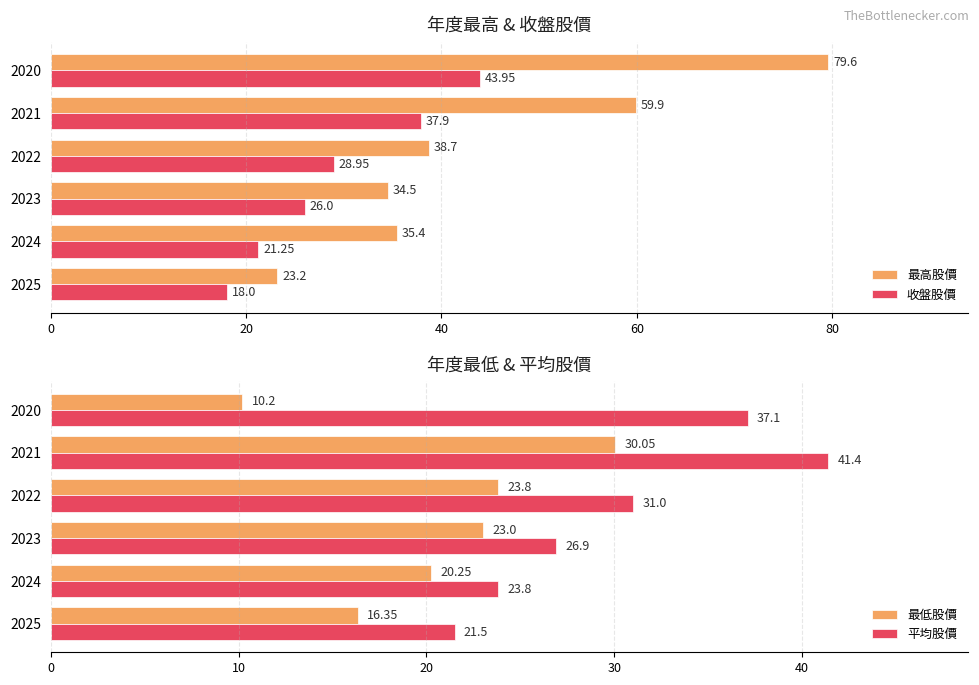

How many values in the 最低股價 series are below 23?

3